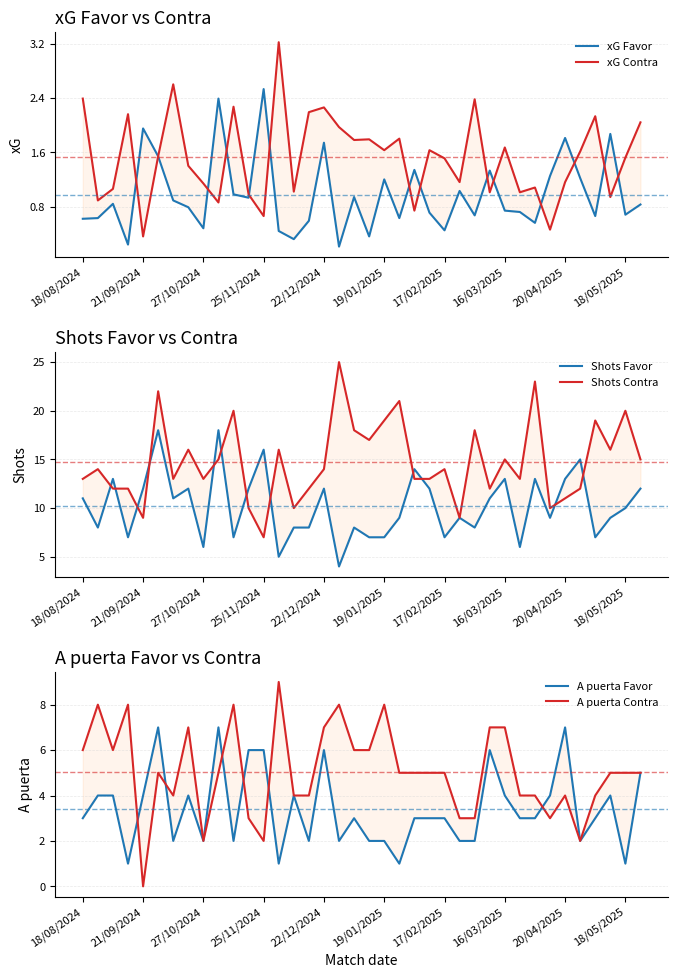

True or false: A puerta Favor has a value of 0.7 at 33.

False